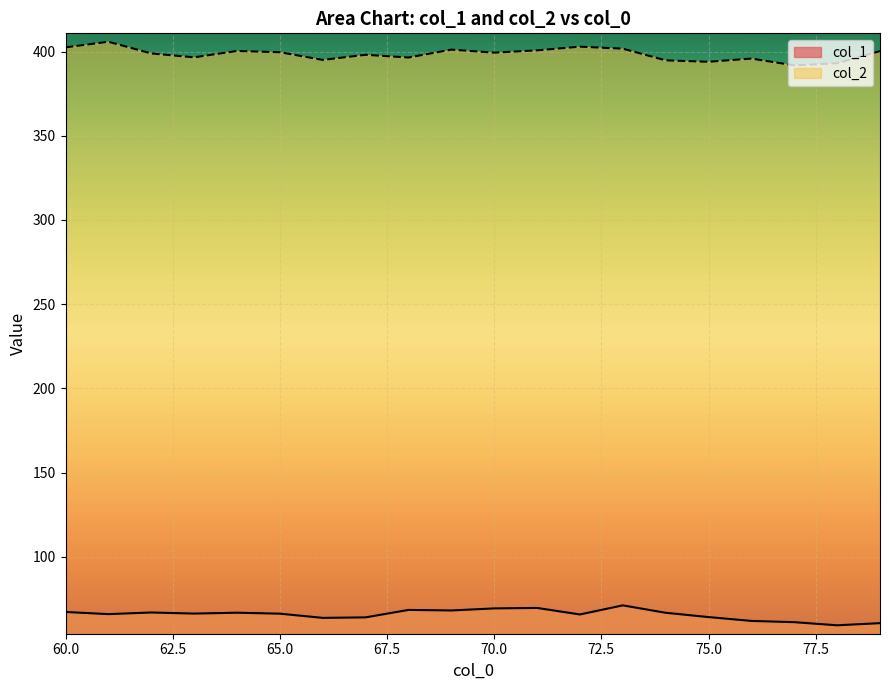

What are all the series names shown in the legend?

col_1, col_2